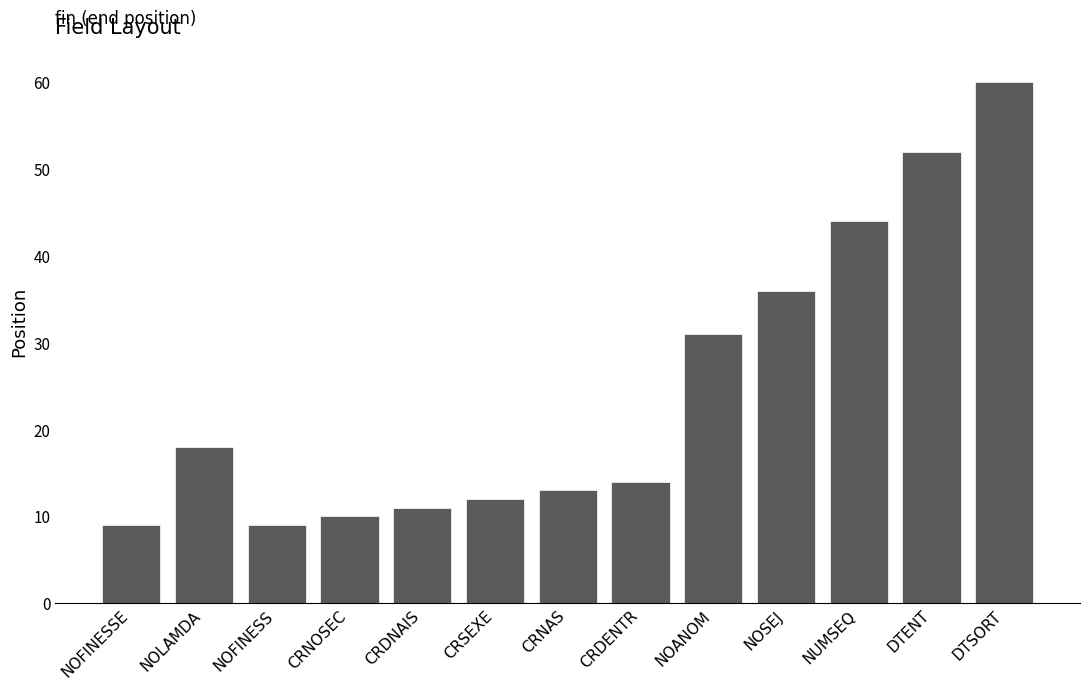

Between CRNOSEC and NOANOM, which is larger?

NOANOM